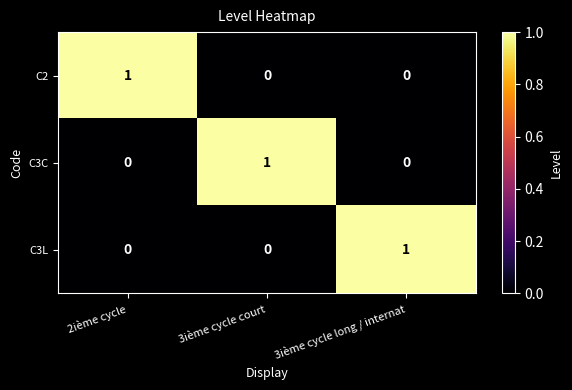

How many C3L values are between 0 and 1?

3